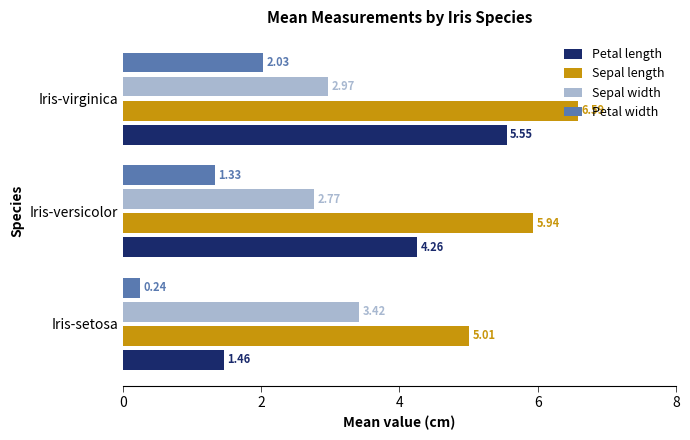

Which category has the highest value in the Sepal length series?

Iris-virginica